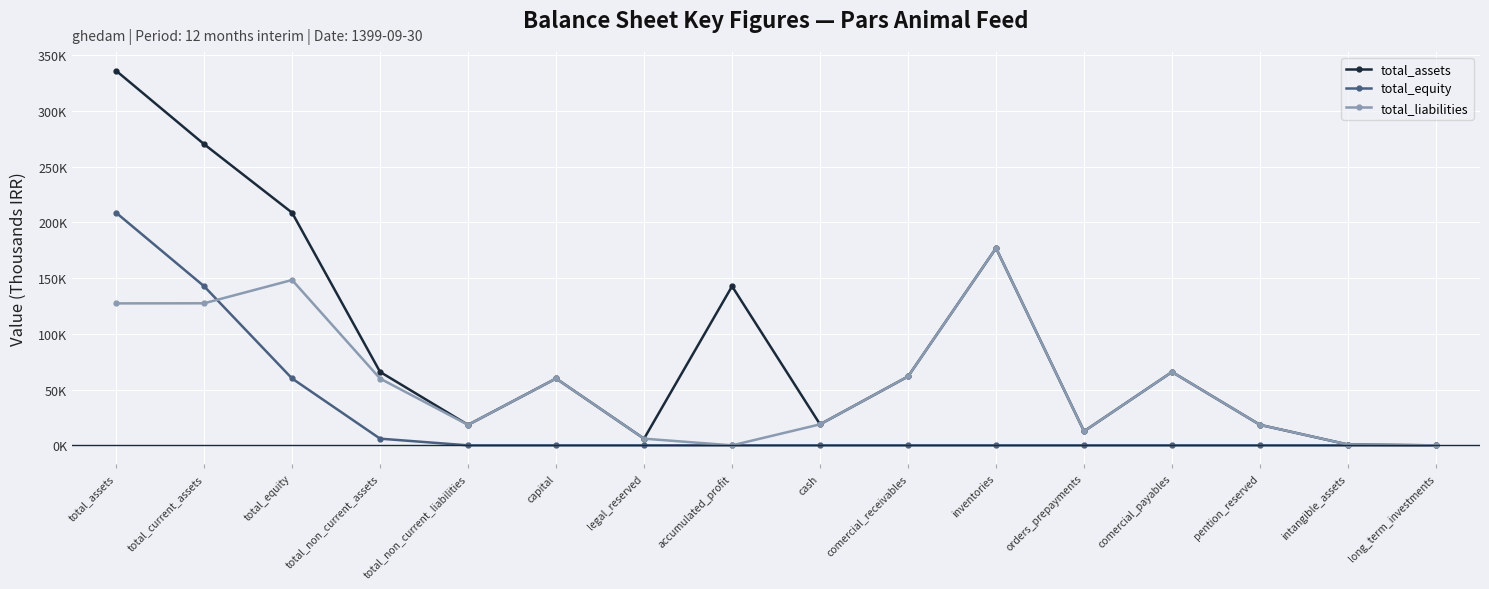

What are all the series names shown in the legend?

total_assets, total_equity, total_liabilities